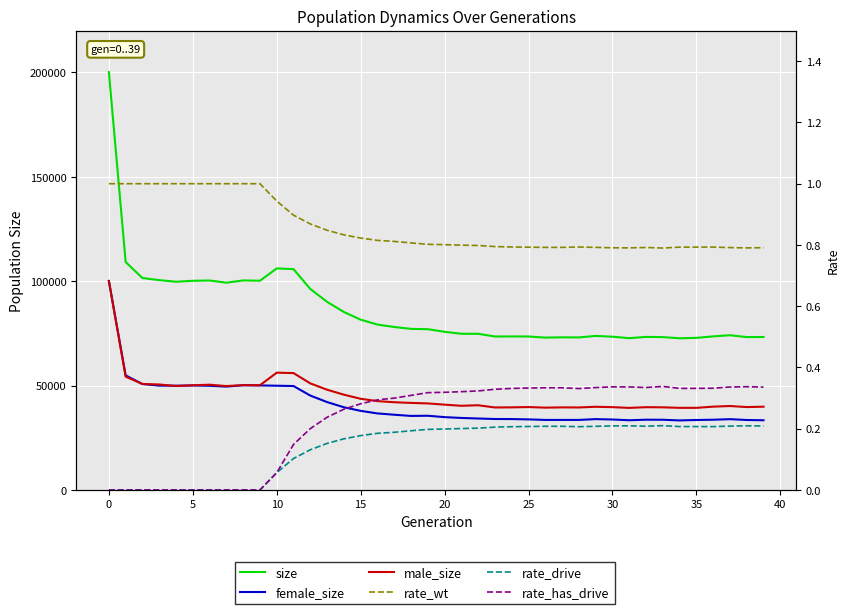

Is the value of size at 22 greater than the value of female_size at 15?

Yes